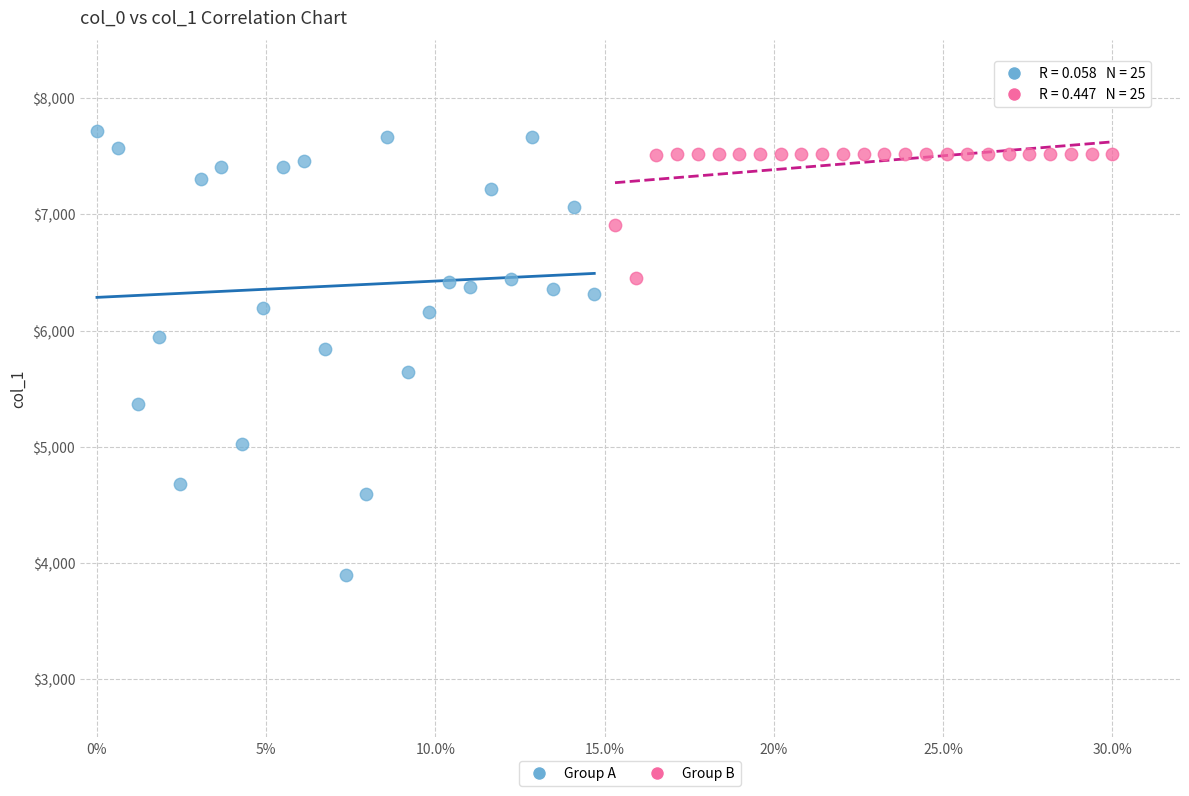

Which series contains the lowest Y value?

Group A